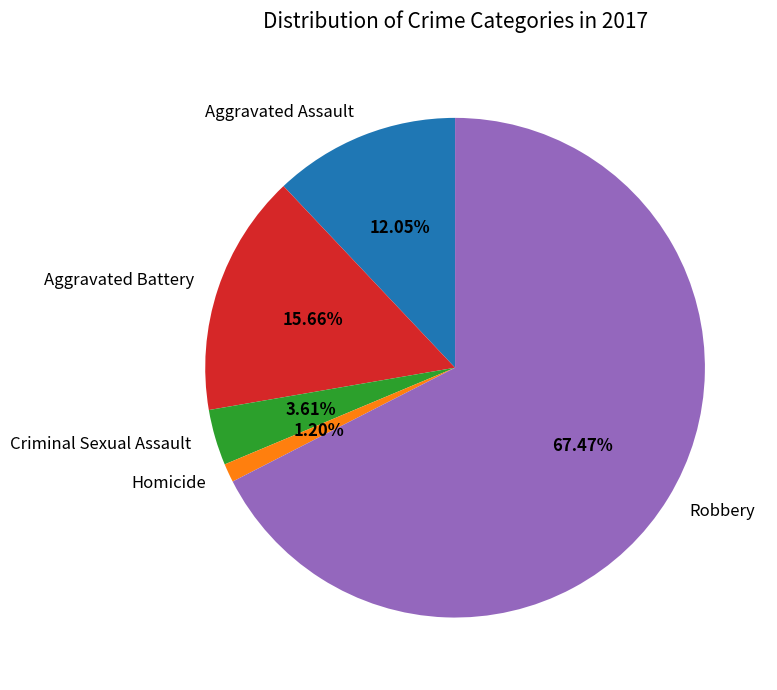

Count the number of slices in the pie.

5